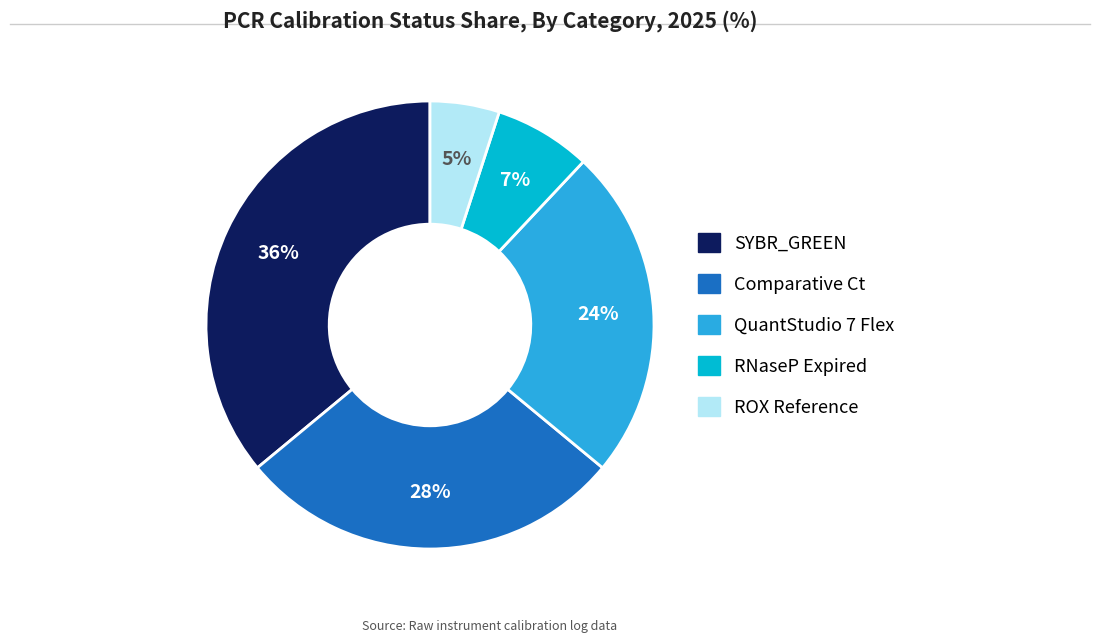

To the nearest percent, what is the difference between the Comparative Ct and RNaseP Expired slice percentages?

21%